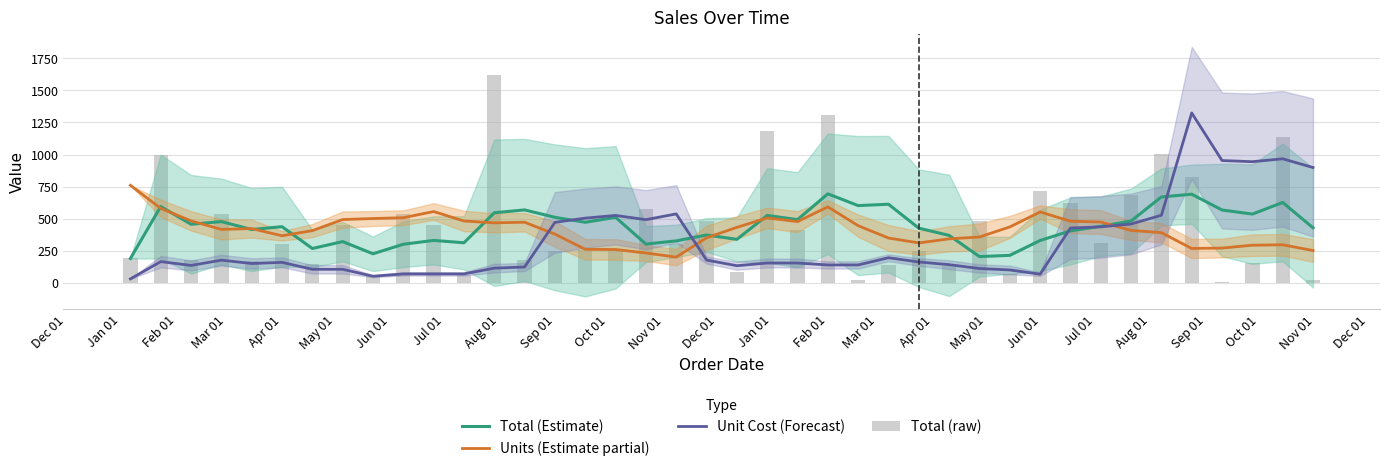

How many groups of bars are there?

40